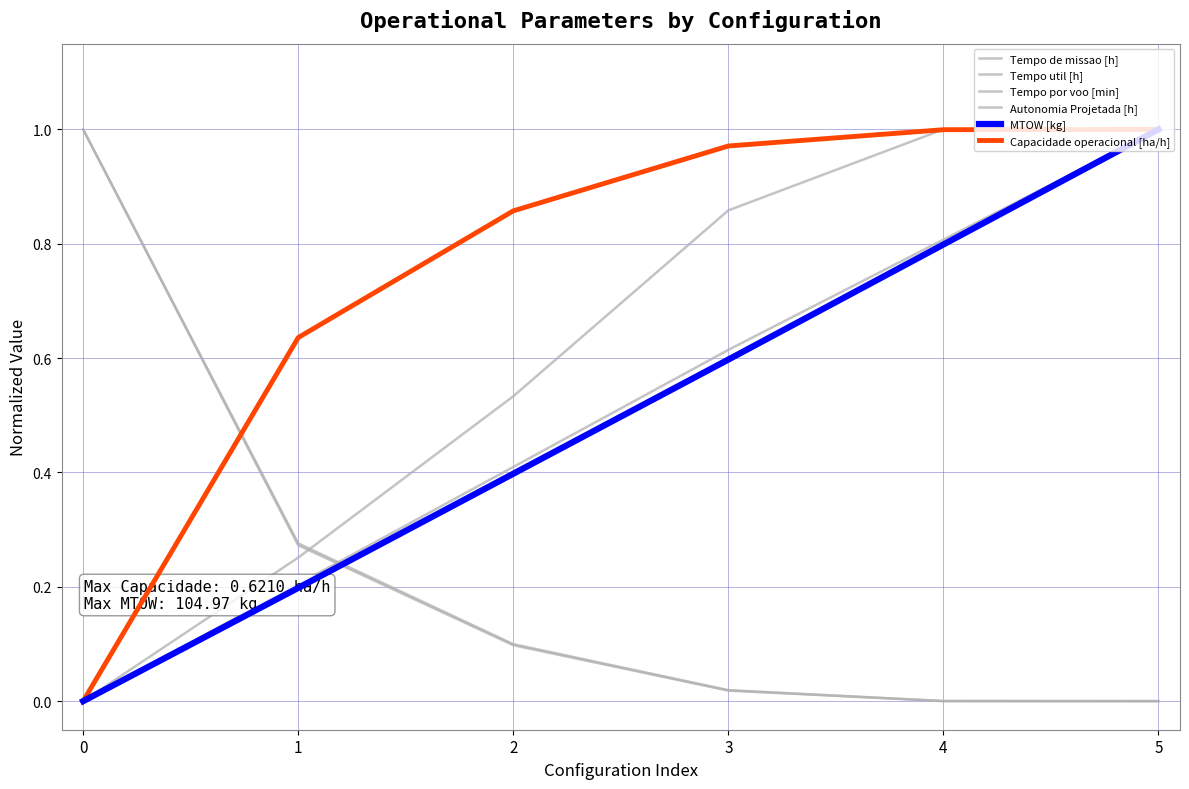

Is it true that Tempo de missao [h] equals 1.7 at 0?

False